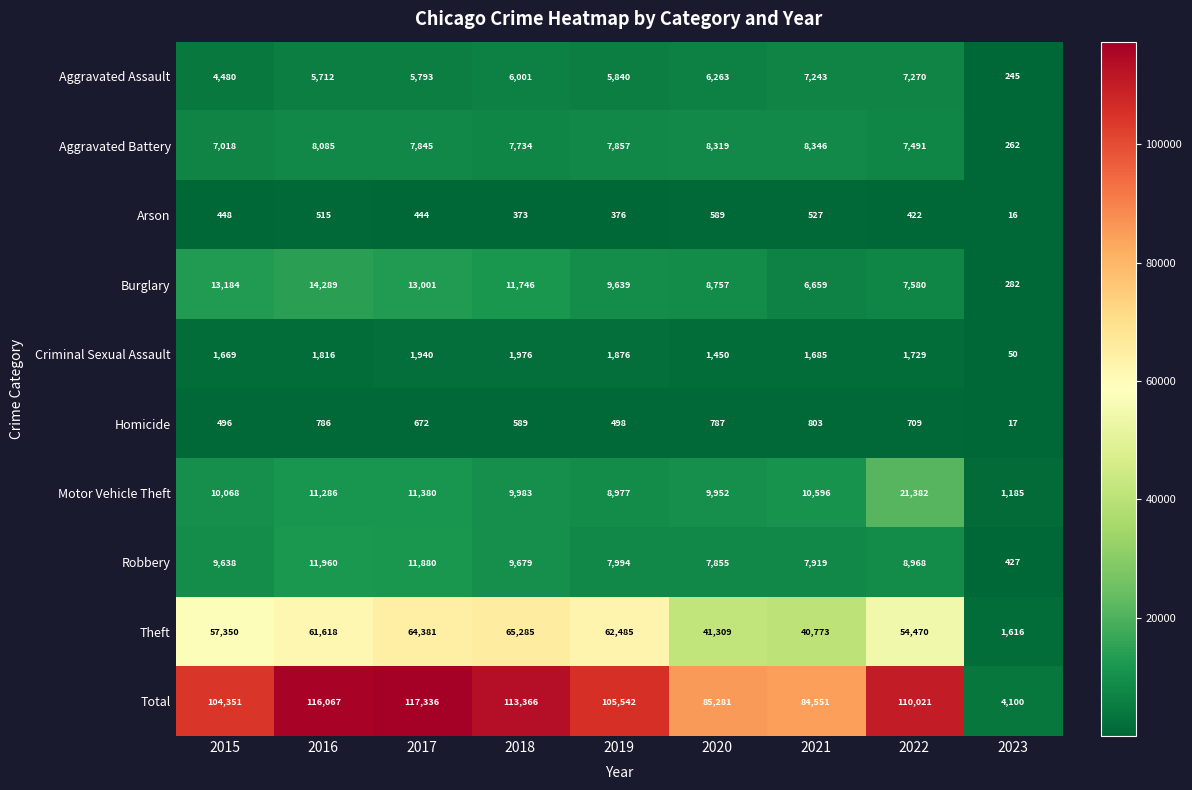

What is the difference between the highest and lowest values at 2021?

84024